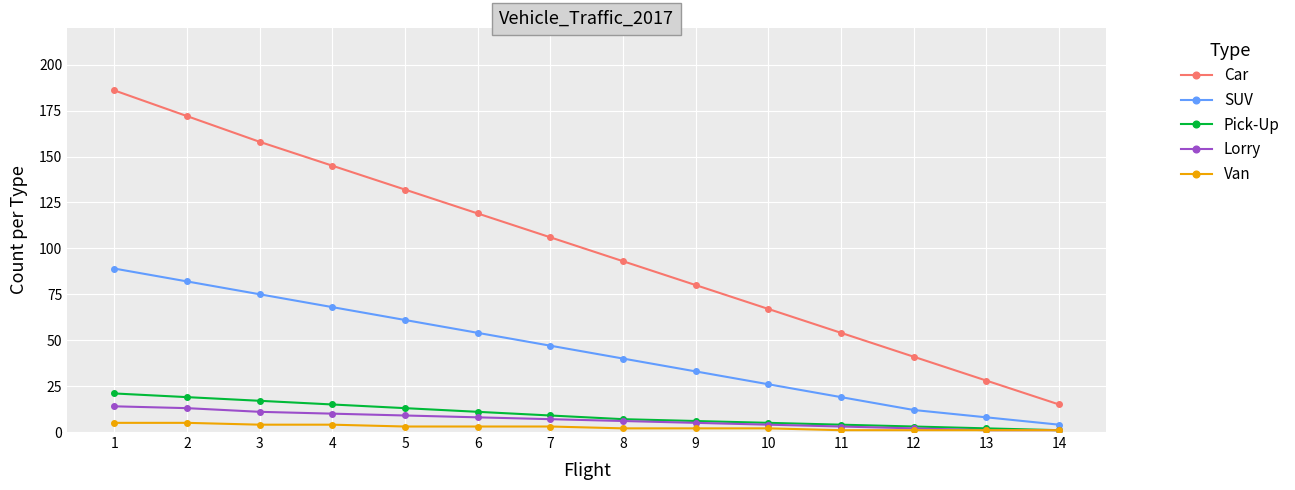

True or false: SUV has more than 2 points higher than both neighbors.

False